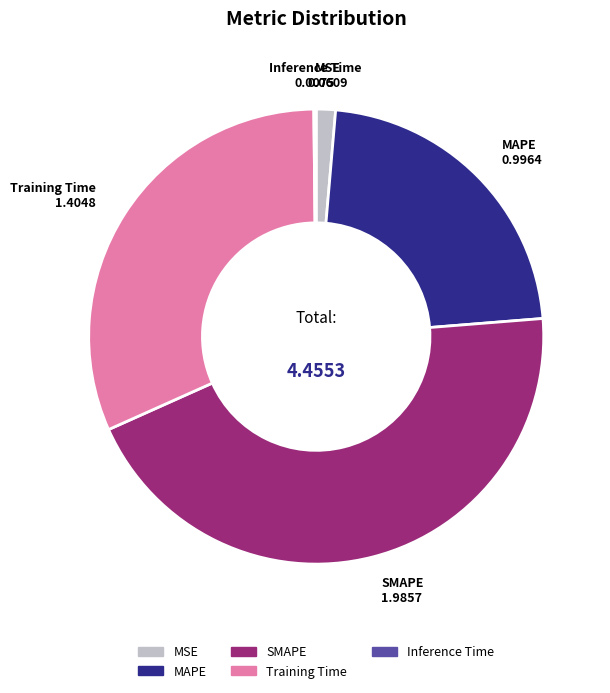

What is the ratio of the value at MAPE to the value at Training Time?

0.7